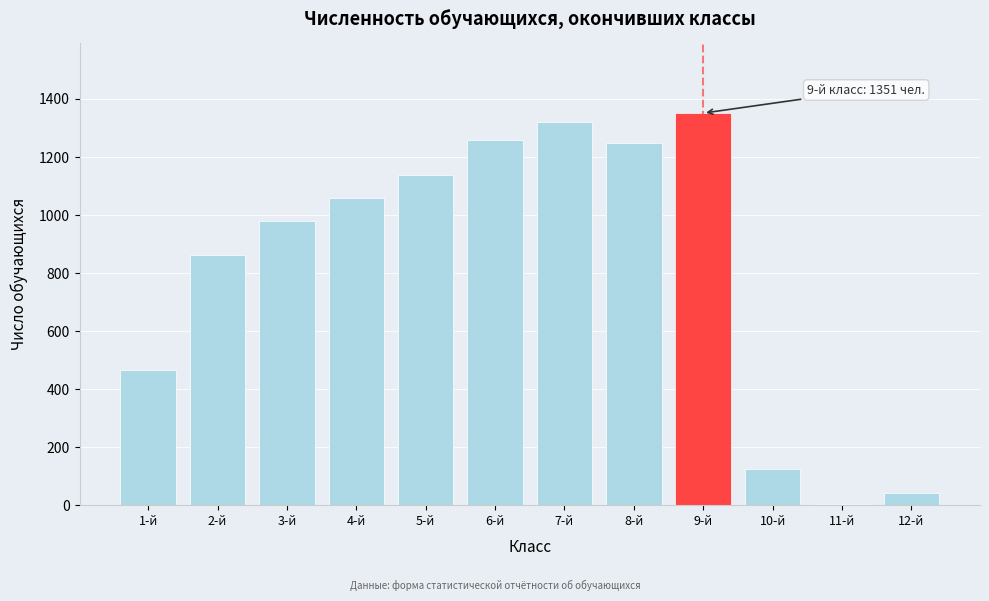

Reading right to left, what are all the values shown in this chart?

12-й=41	11-й=5	10-й=125	9-й=1351	8-й=1249	7-й=1321	6-й=1260	5-й=1139	4-й=1059	3-й=980	2-й=861	1-й=467